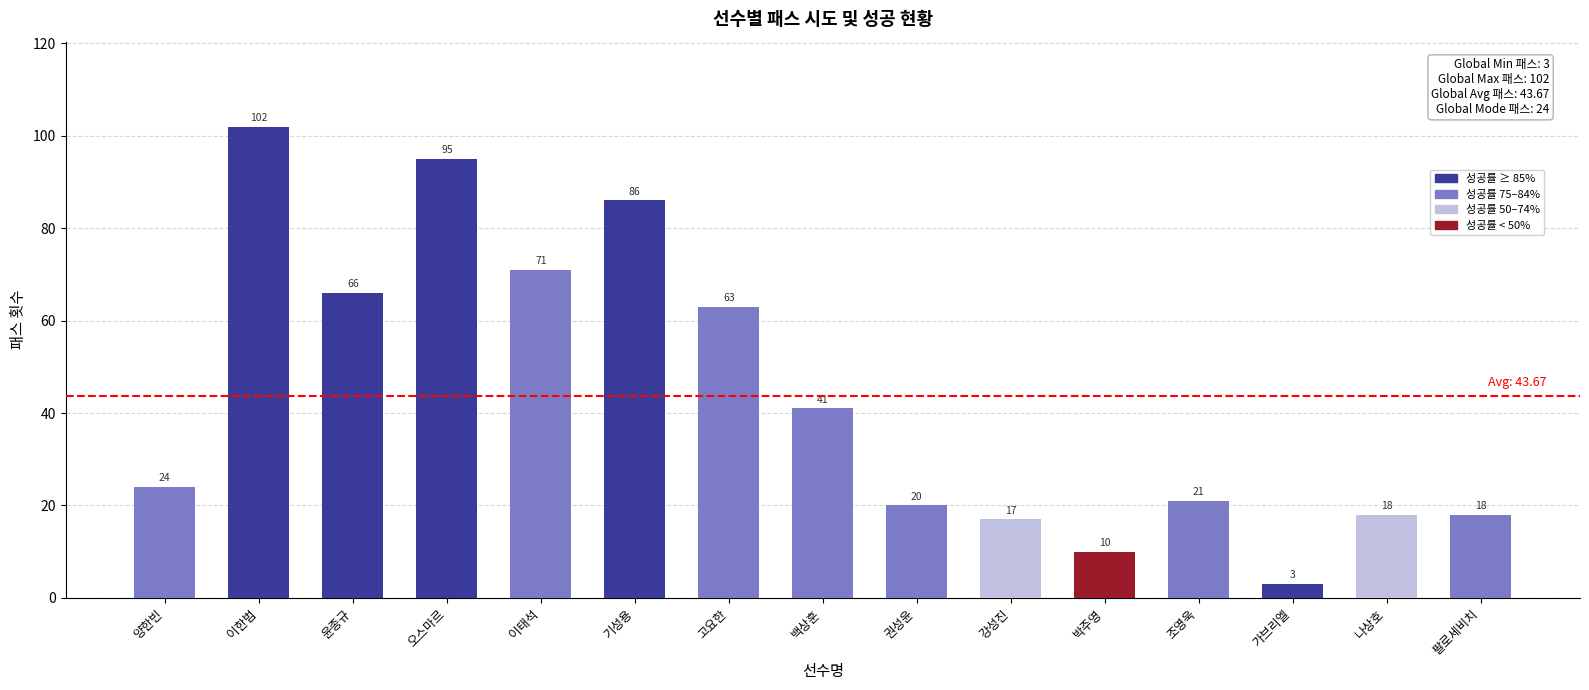

How many values are below 24?

7